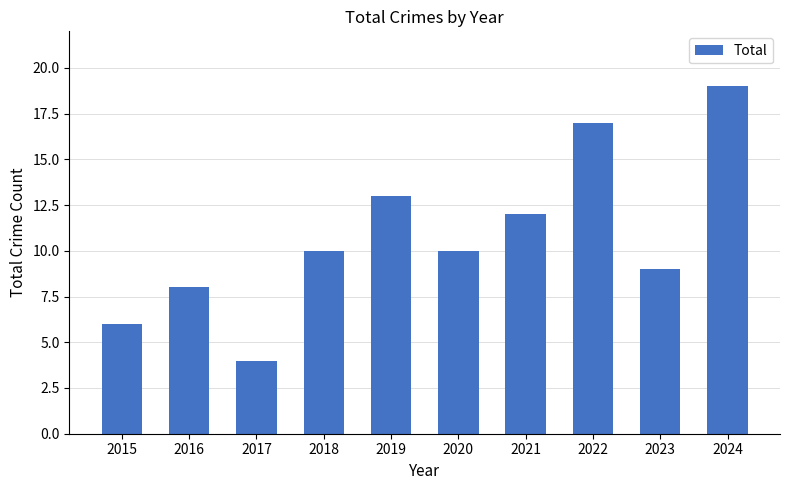

What value does the data have at 2017?

4